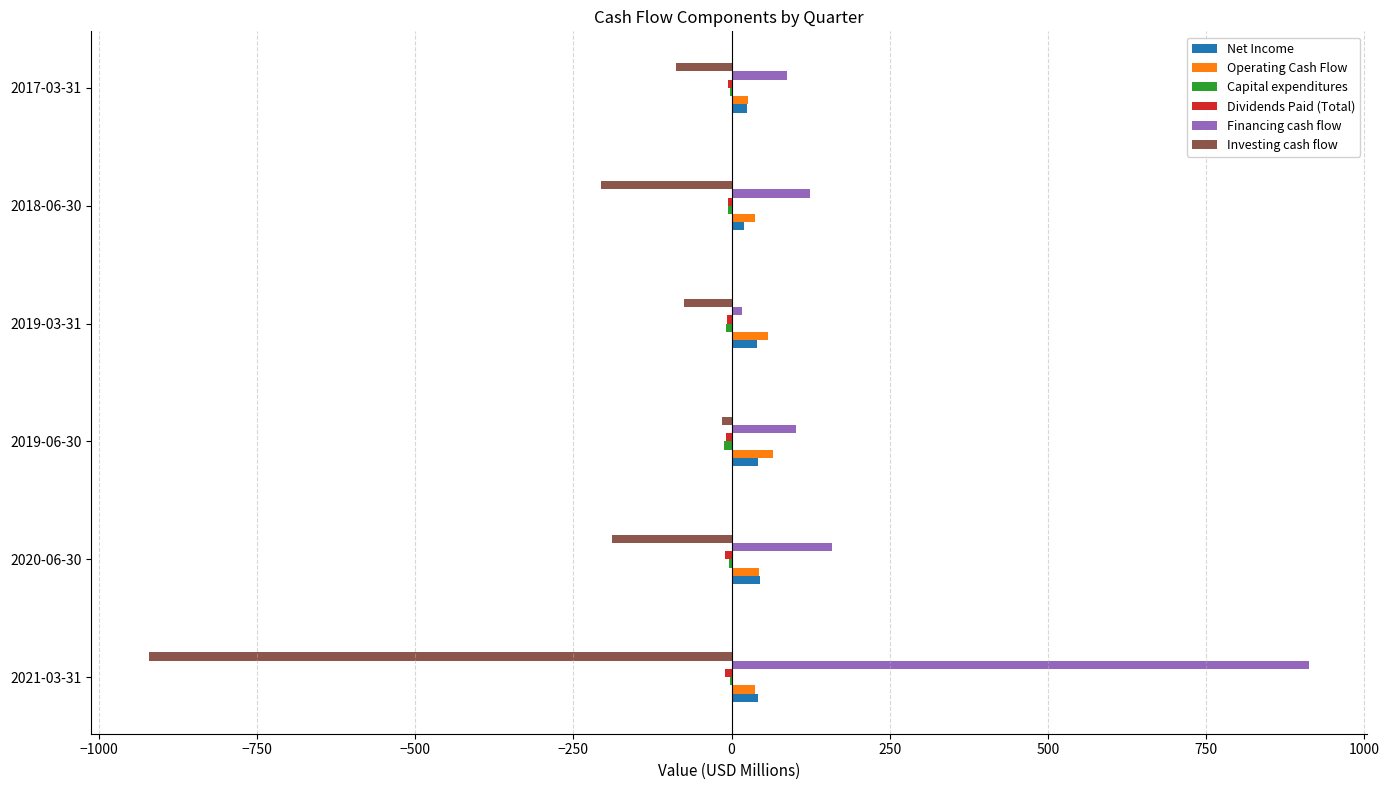

What is the sum of all Operating Cash Flow values?

266.4